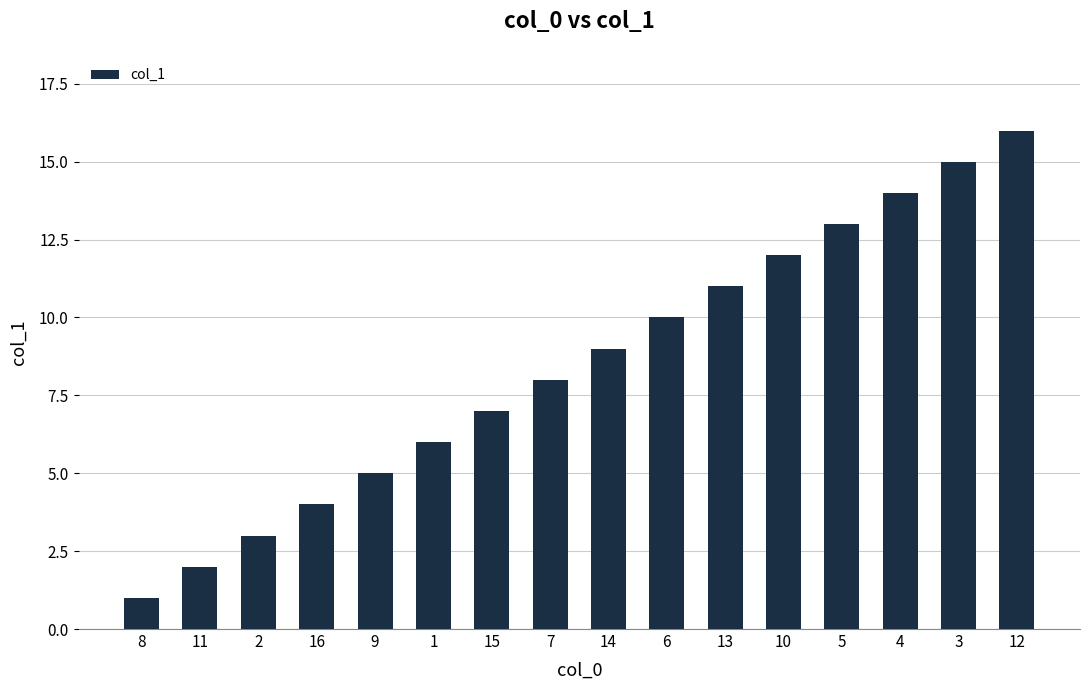

What is the minimum value shown in the chart?

1